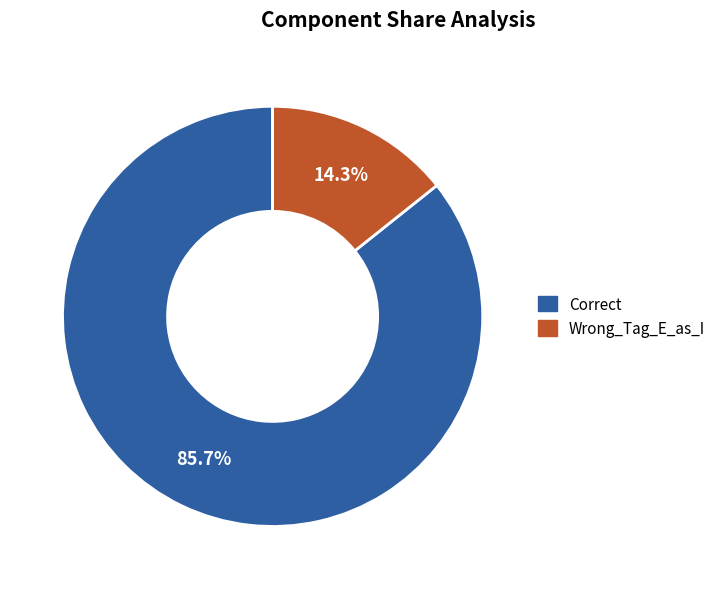

How many slices are in this pie chart?

2